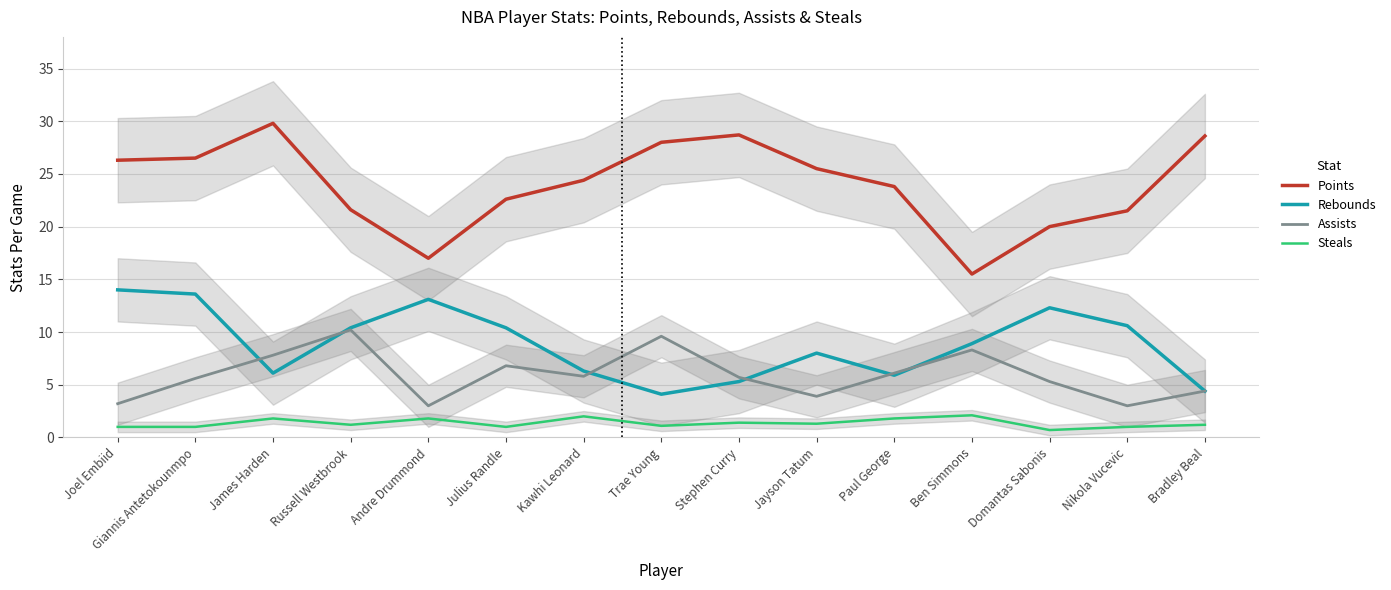

Which series has the largest range (max minus min)?

Points